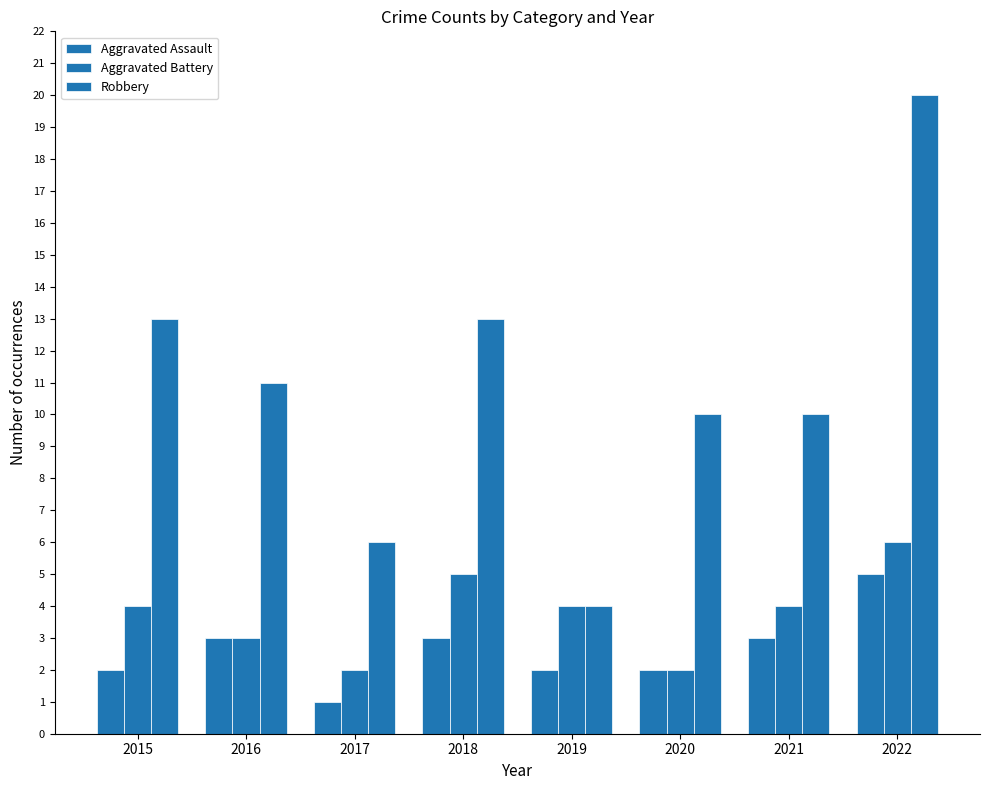

How many bars are there in total?

24